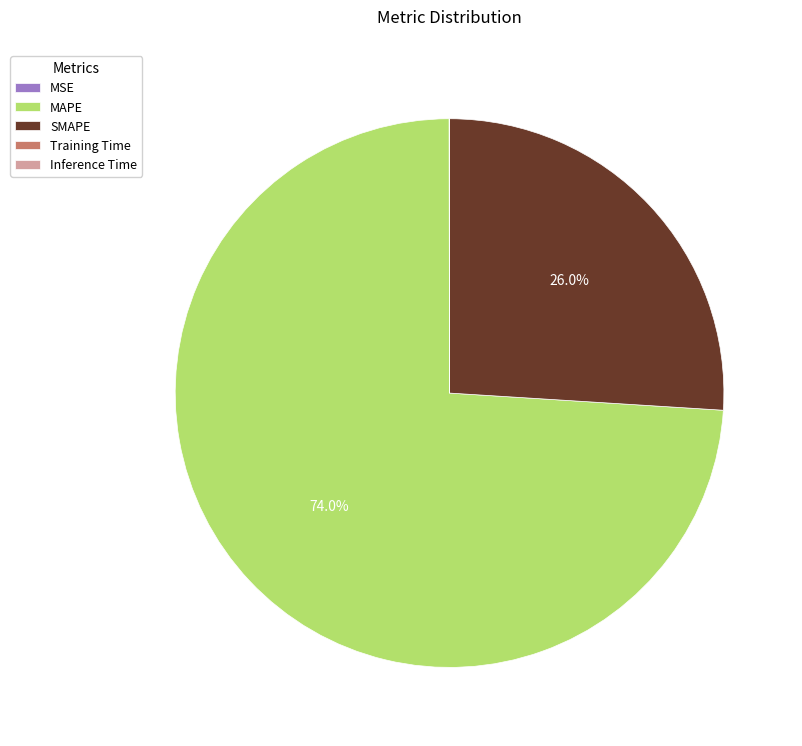

Combined, do SMAPE and MAPE account for over 50%?

Yes